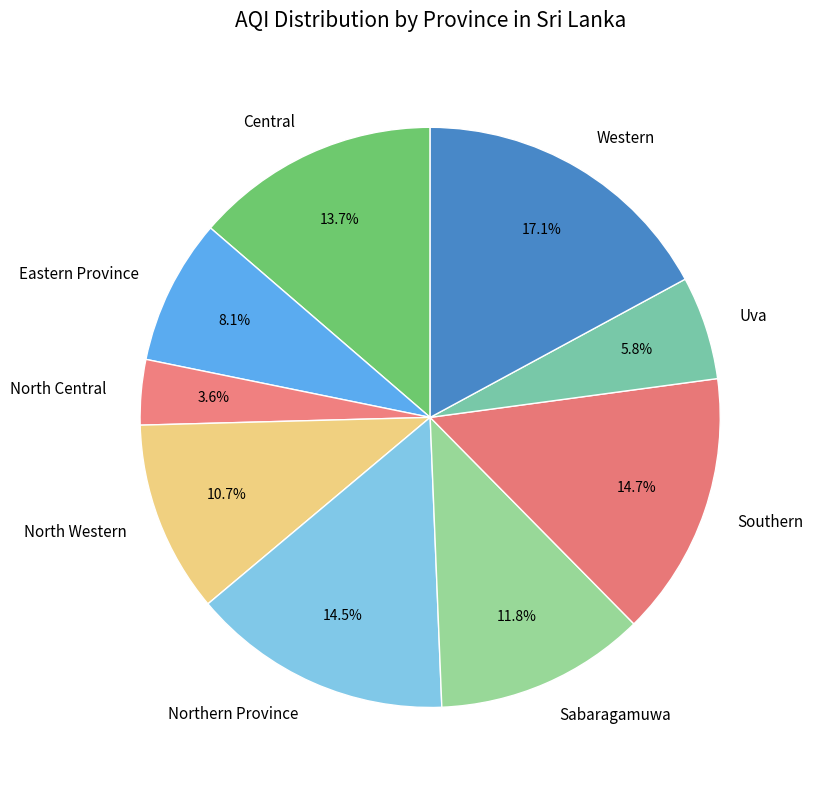

How many slices are in this pie chart?

9